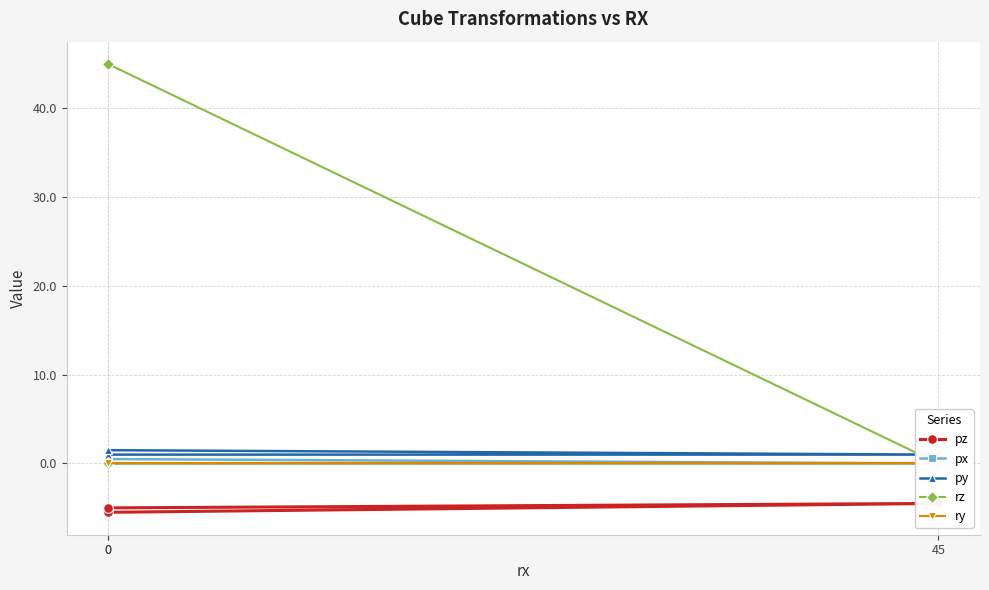

How many pz values are between -5 and -4?

2